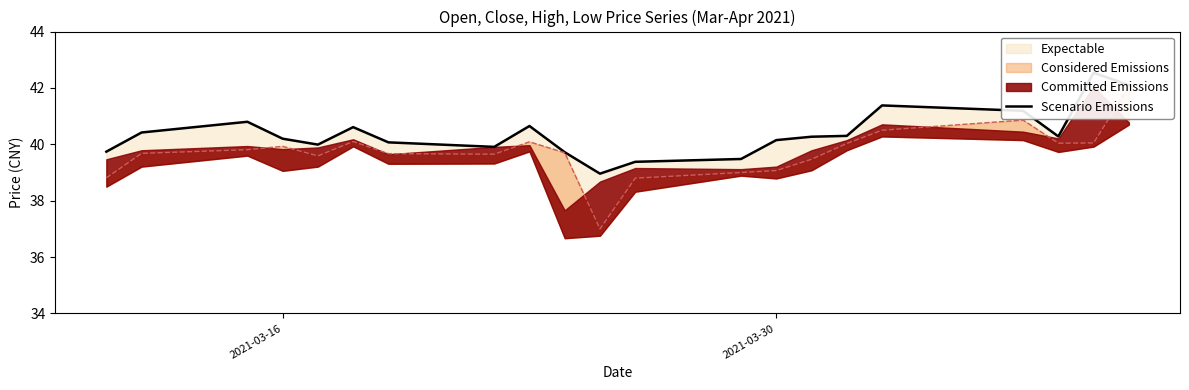

Count the number of categories in the chart.

21